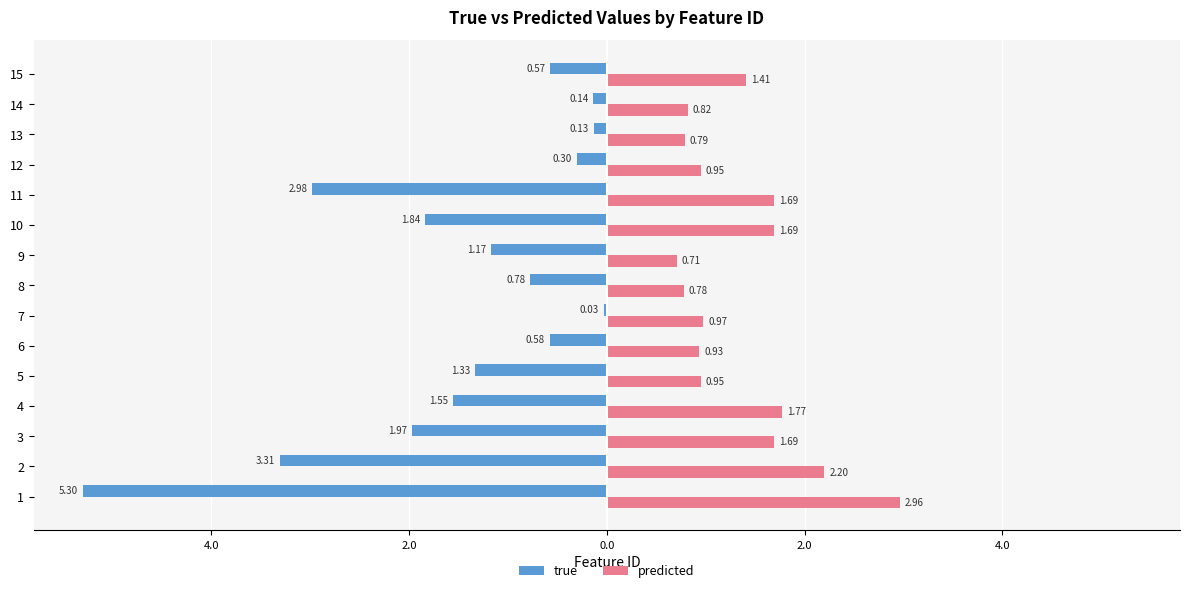

What is the maximum value for predicted?

3.0